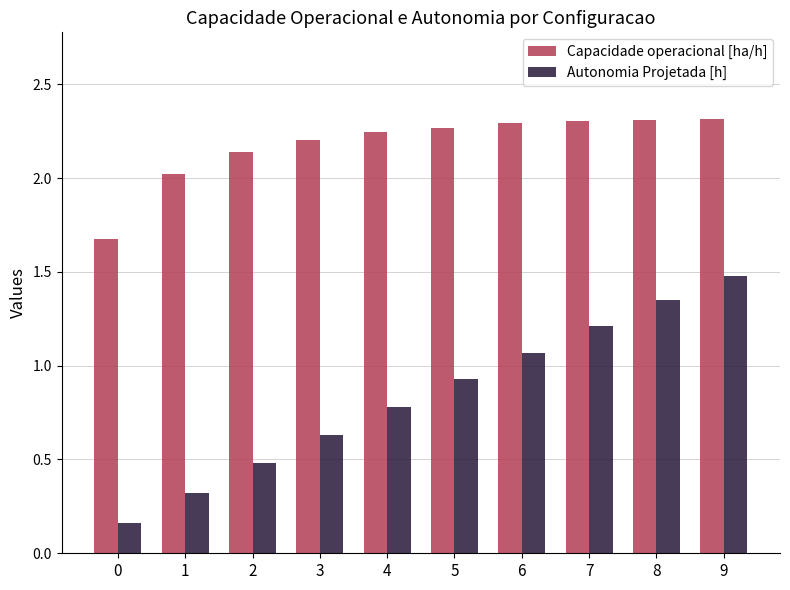

What is the average value of the Autonomia Projetada [h] series?

0.8